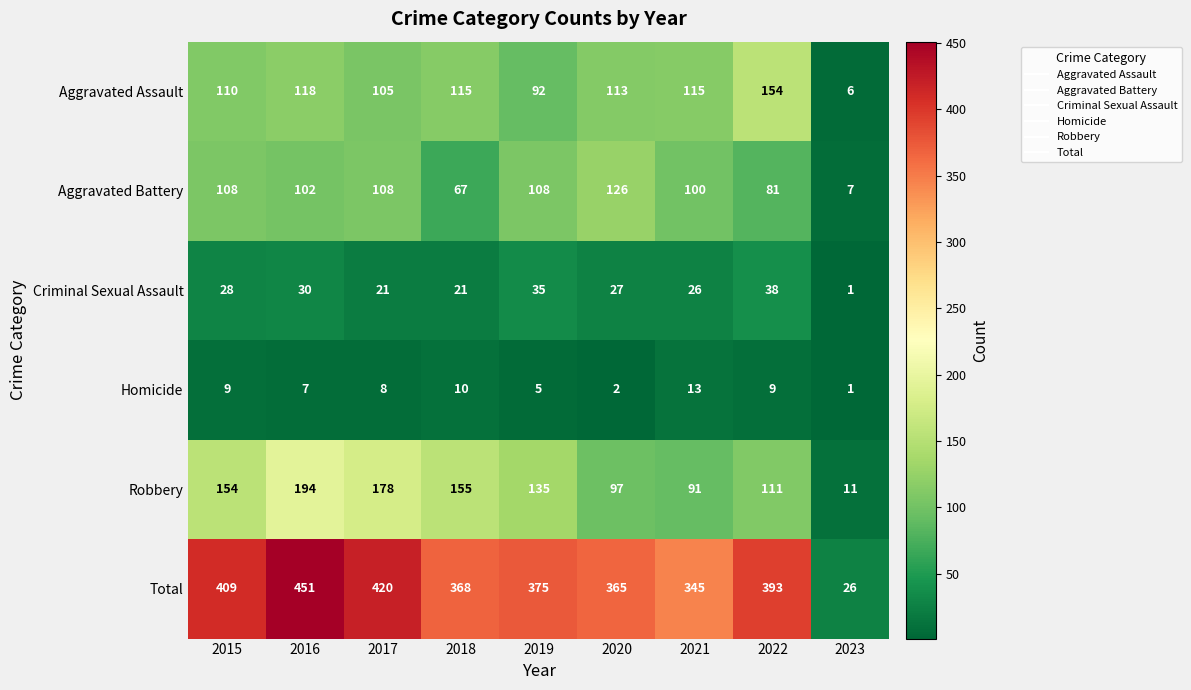

What is the average value of the Aggravated Assault series?

103